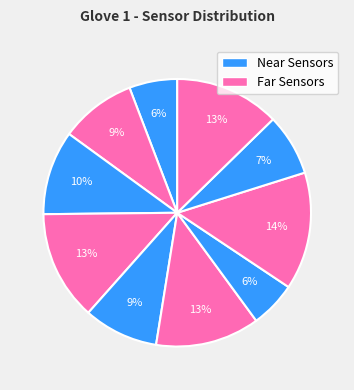

Count the number of slices in the pie.

10